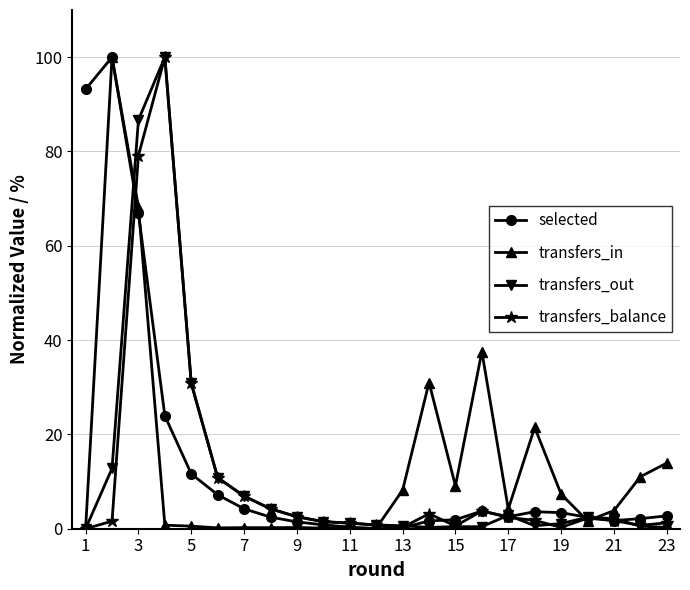

What is the highest value of the transfers_out series?

100.0